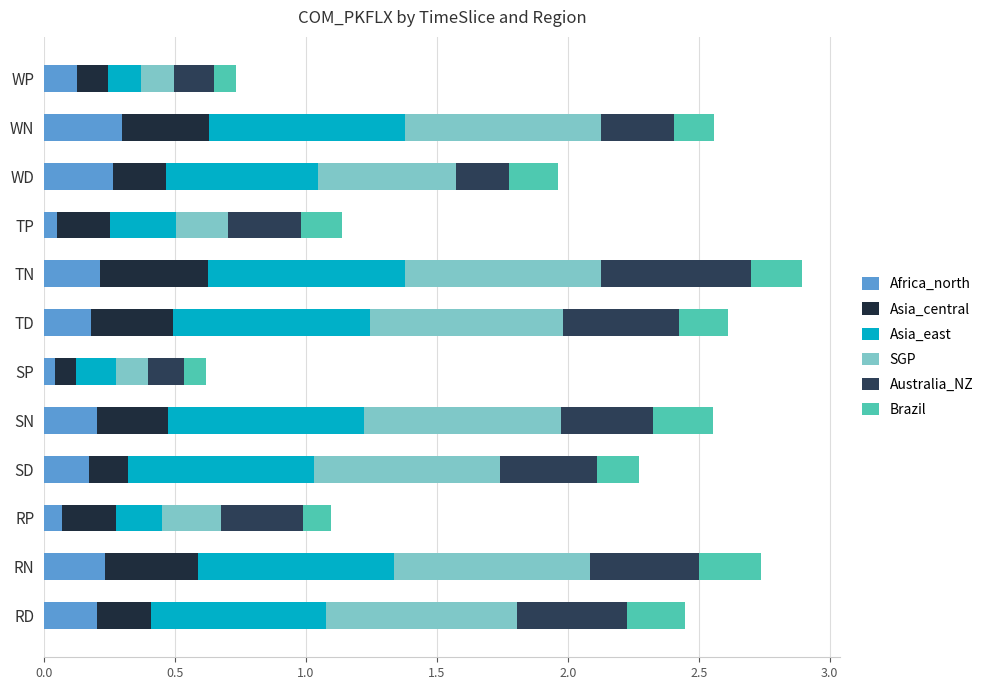

What is the average value of the Asia_east series?

0.5